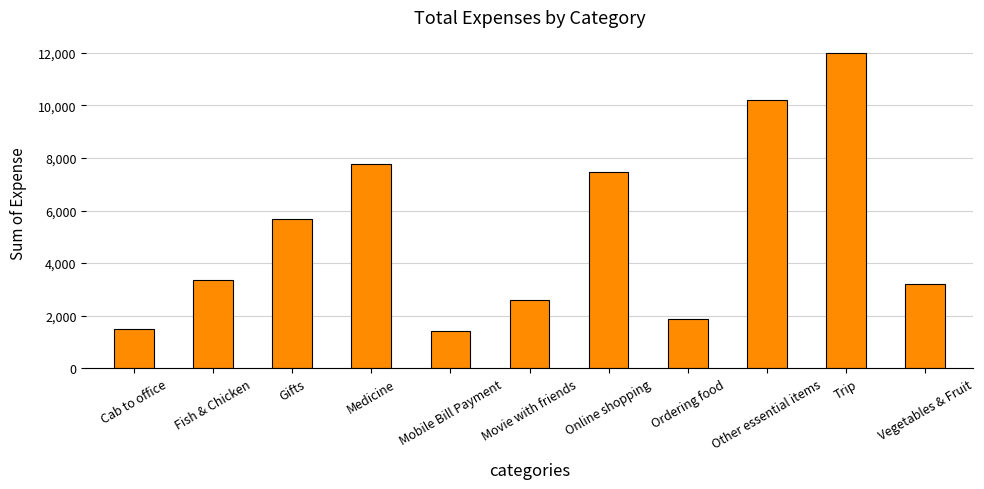

What is the label of the 9th bar from the right?

Gifts